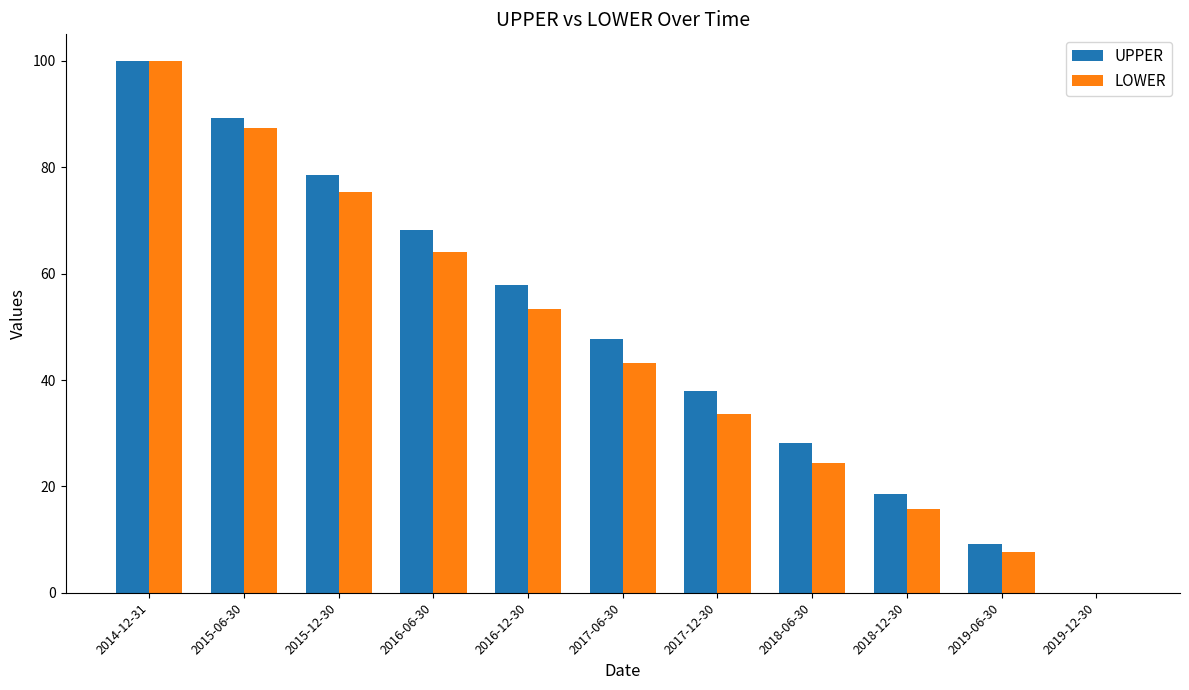

Is the value of UPPER at 2019-12-30 greater than the value of LOWER at 2018-12-30?

No